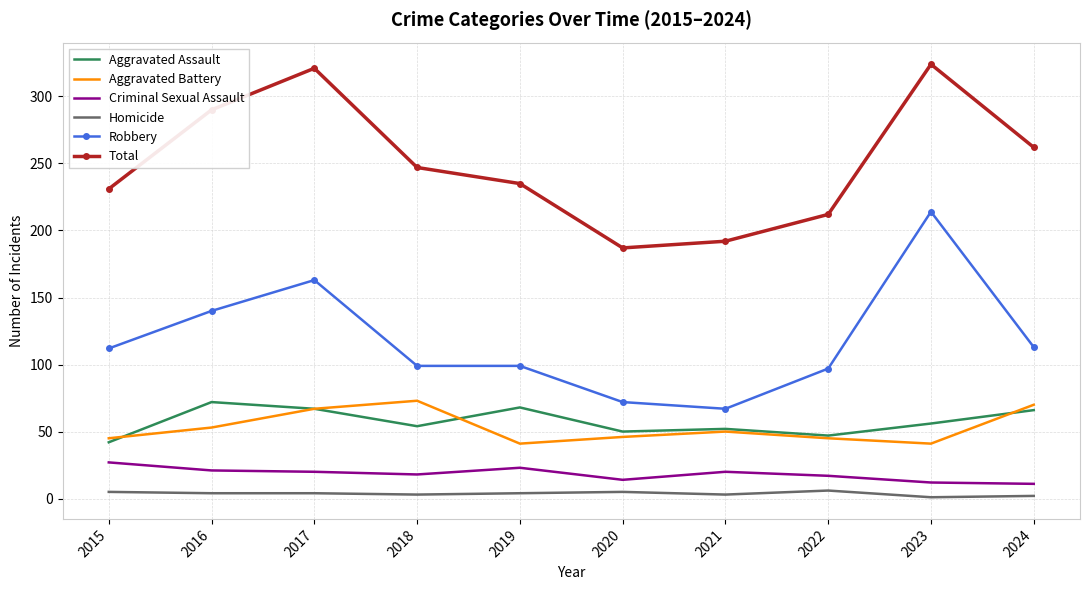

Which series has the largest range (max minus min)?

Robbery